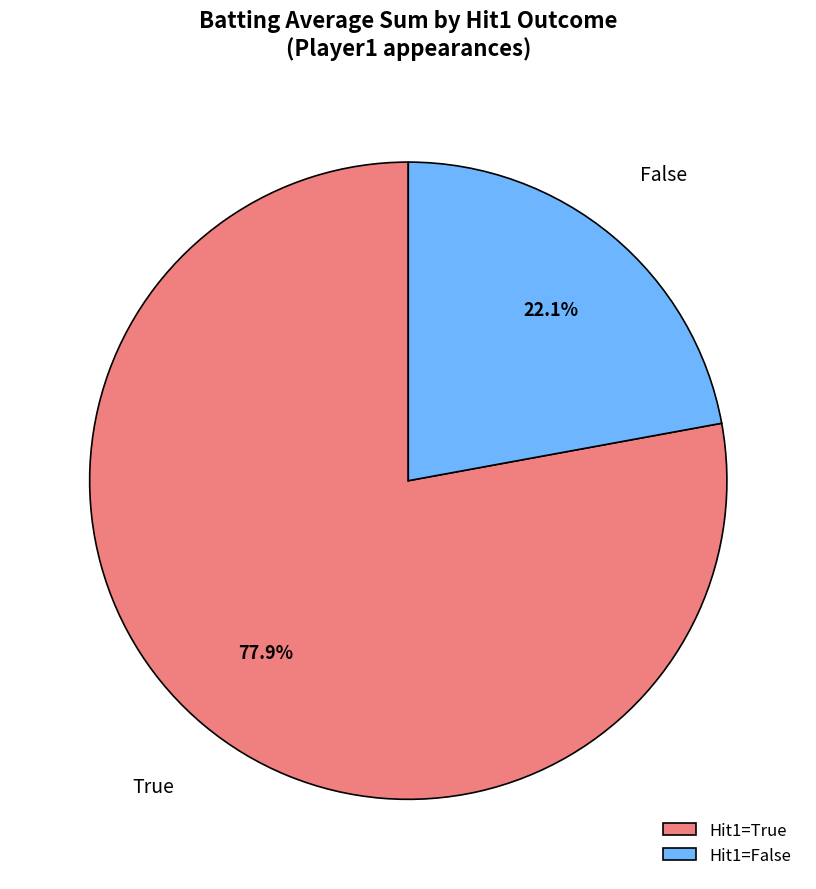

What percentage do Hit1=True and Hit1=False together represent?

100.0%